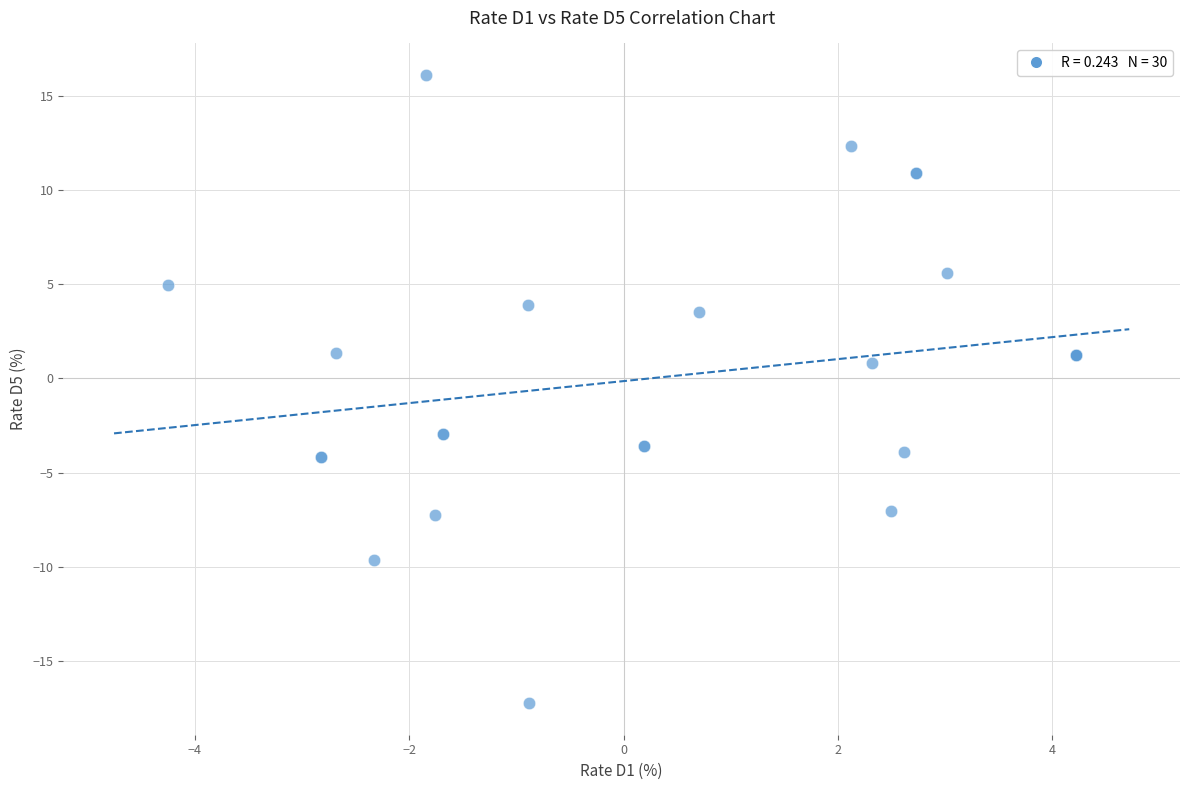

What Y value in the scatter plot is closest to 0?

0.8